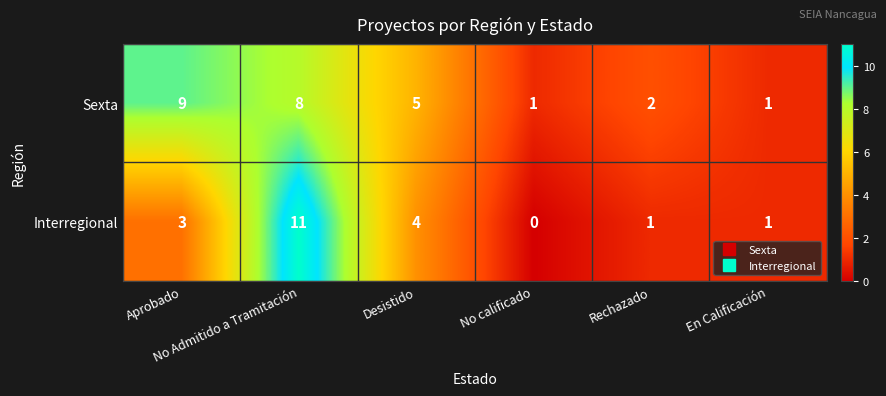

What is the difference between the second highest and second lowest values in the Interregional series?

3